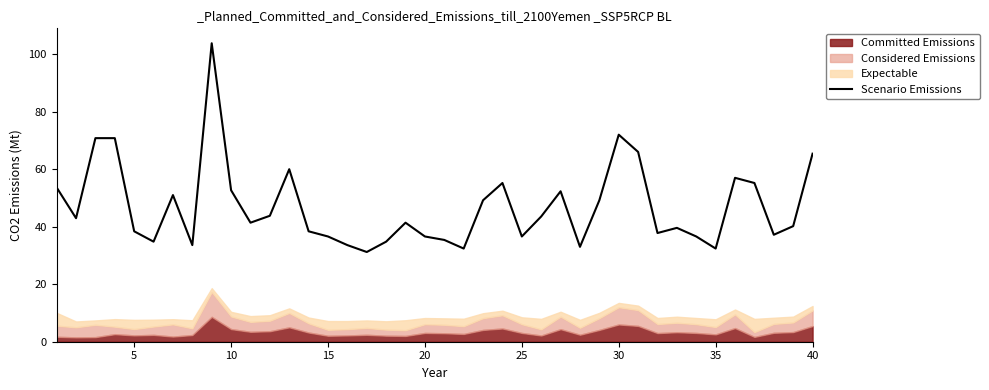

How many categories are shown in the chart?

40